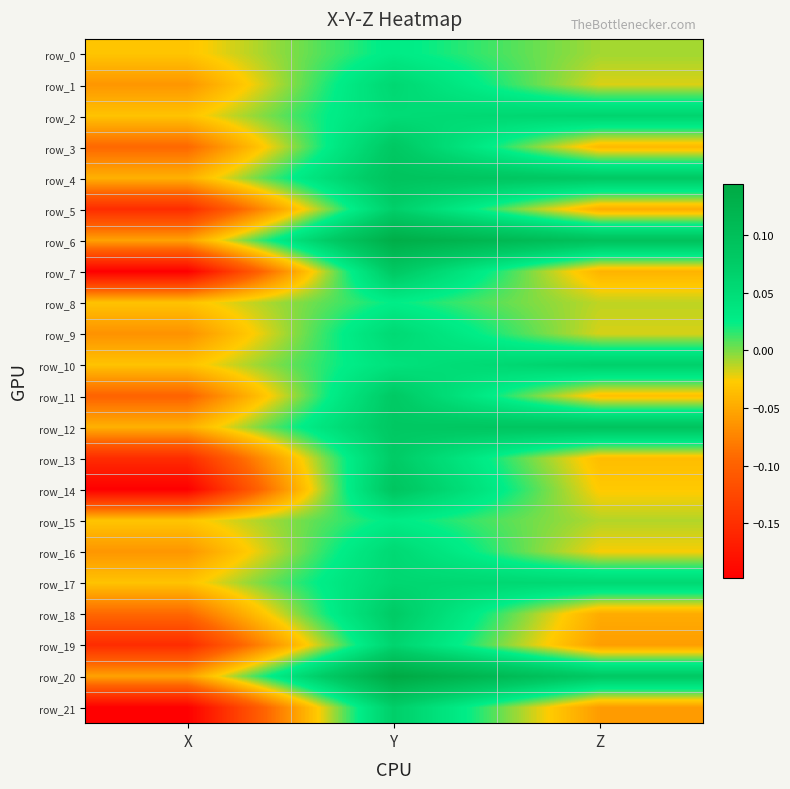

Rank the series at X from lowest to highest value.

row_7, row_14, row_21, row_5, row_13, row_19, row_11, row_3, row_18, row_9, row_1, row_16, row_6, row_20, row_4, row_12, row_2, row_8, row_10, row_17, row_0, row_15